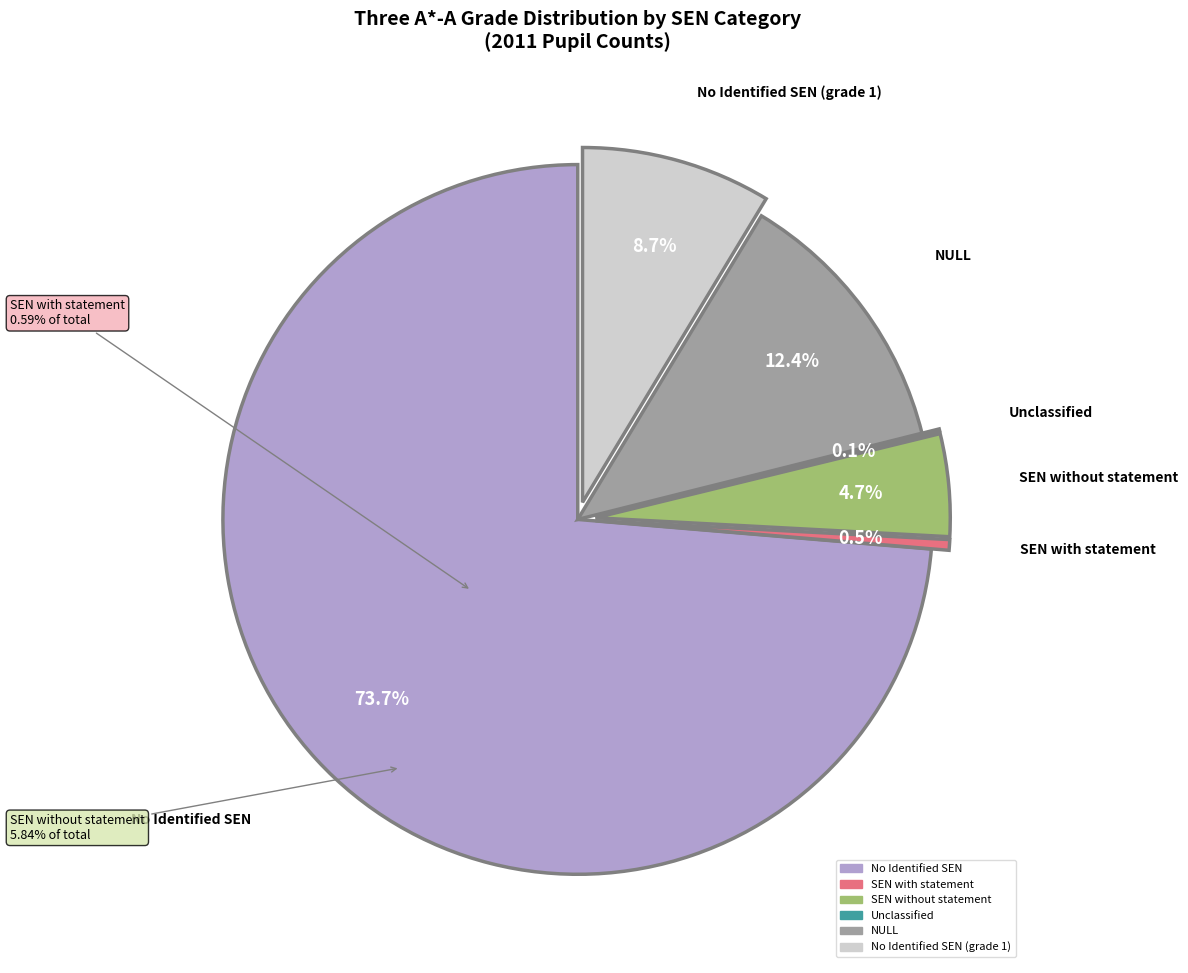

Approximately how many times larger is the value at Three A*-A (SEN no statement) compared to Three A*-A (No SEN)?

0.1